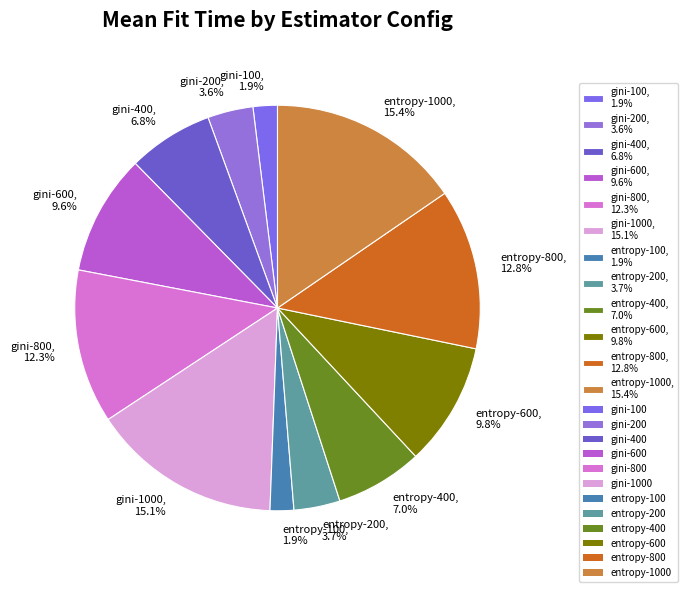

How many segments does this pie chart have?

12